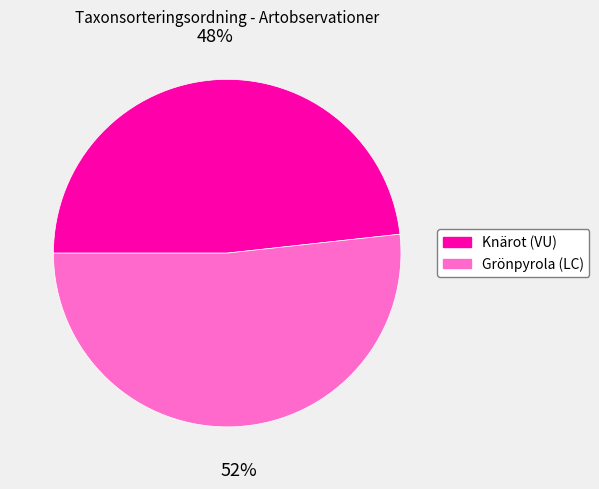

Which slice is the smallest?

Knärot (VU)